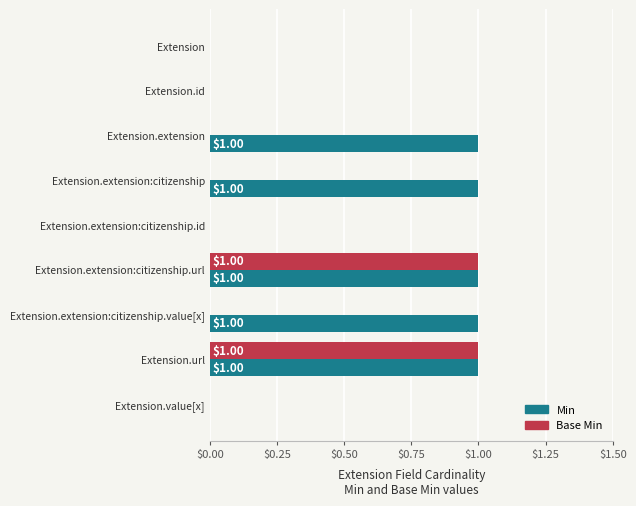

Is the value of Base Min at Extension.extension:citizenship greater than the value of Min at Extension.extension:citizenship.value[x]?

No